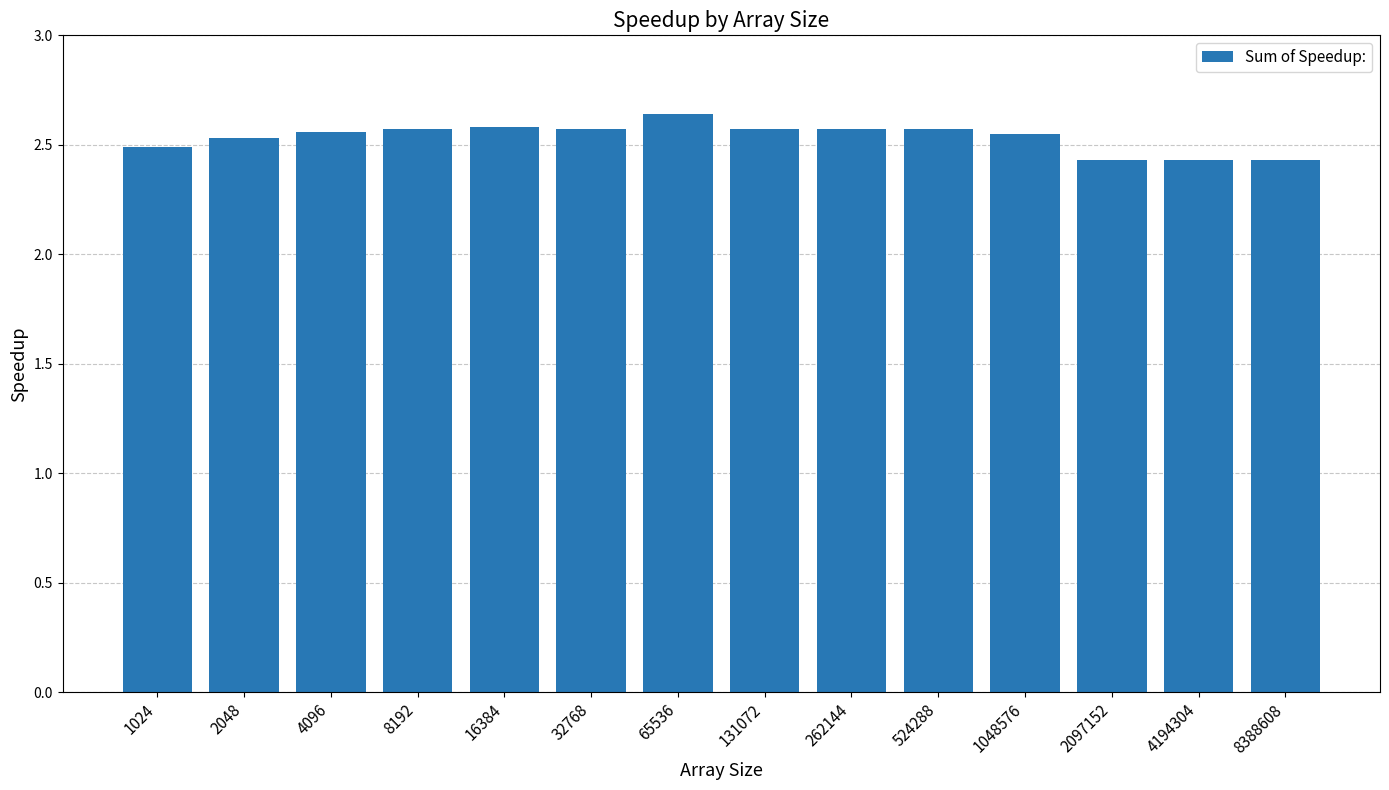

What is the difference between the maximum and minimum values?

0.2